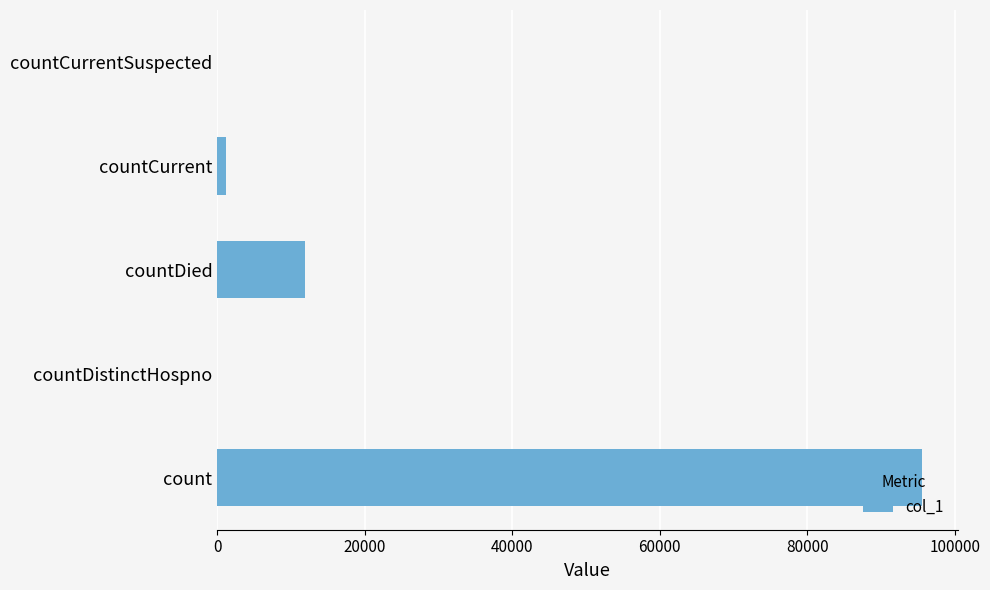

What is the change in value from countDistinctHospno to countDied?

+11881